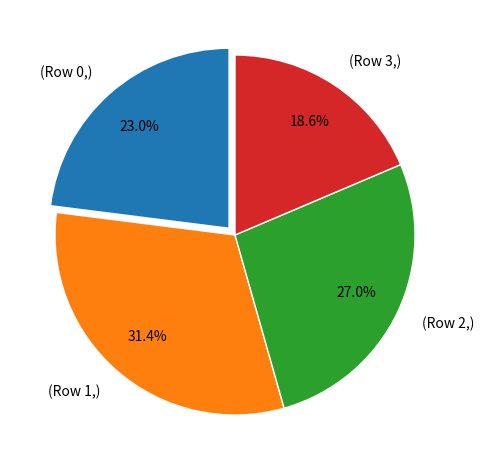

Is there any slice that represents more than half of the pie?

No